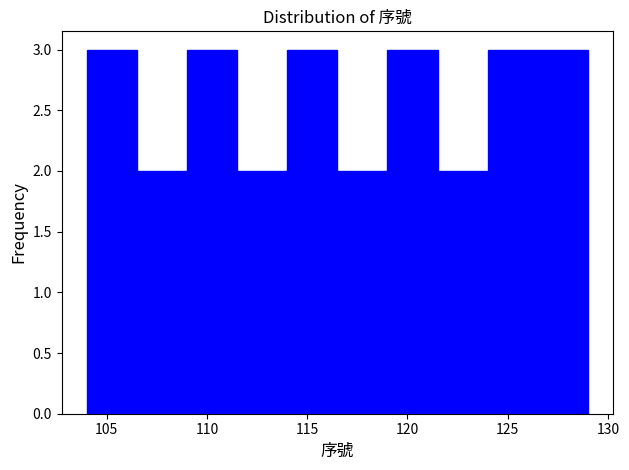

What is the height of the bar covering 119.0 to 121.5 on the x-axis? The values are not printed on the chart, so give them approximately, as read against the axis.

3